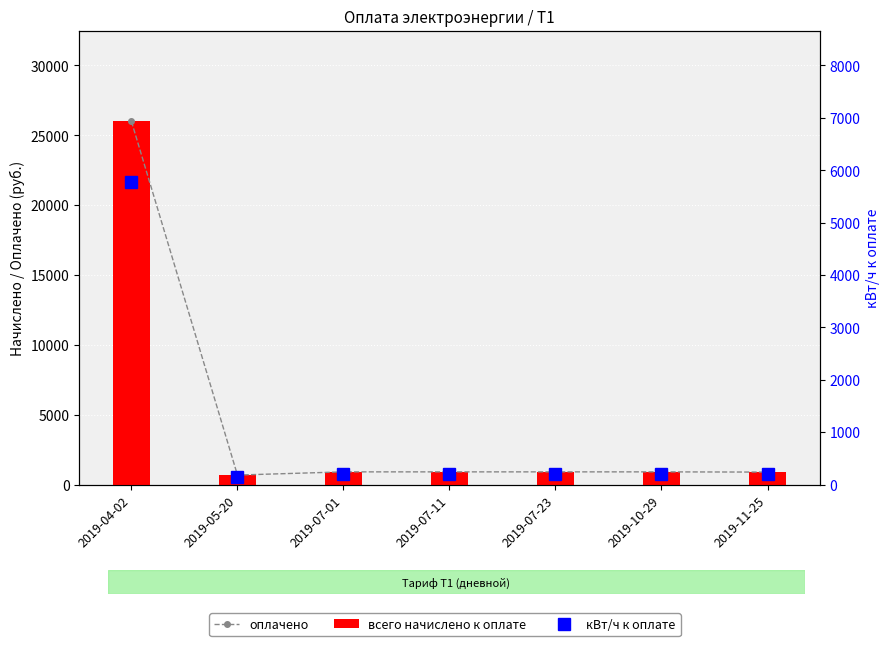

What are all the series names shown in the legend?

оплачено, всего начислено к оплате, кВт/ч к оплате